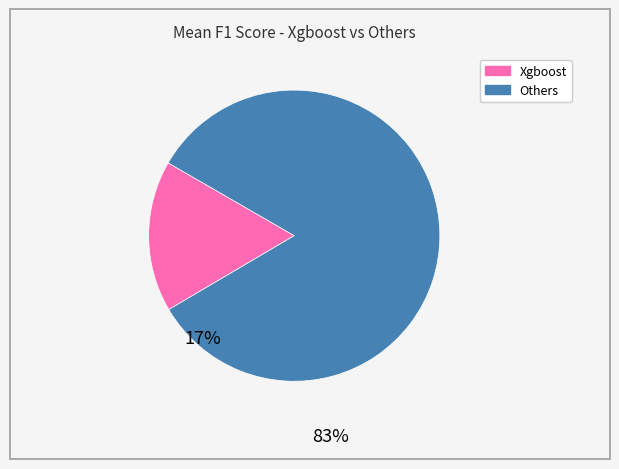

Does any single category account for the majority?

Yes